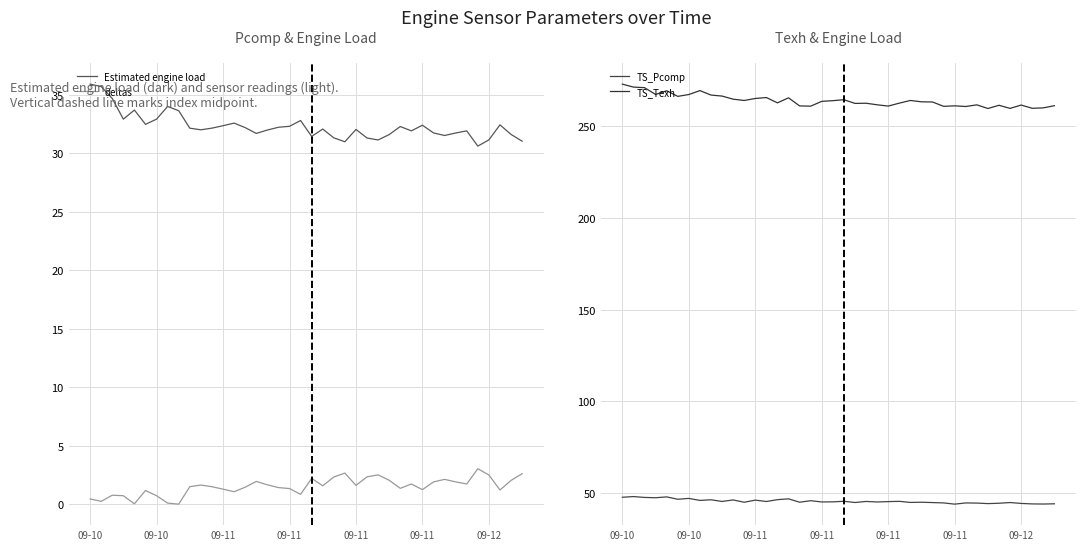

True or false: TS_Pcomp and TS_Texh cross at least once.

False